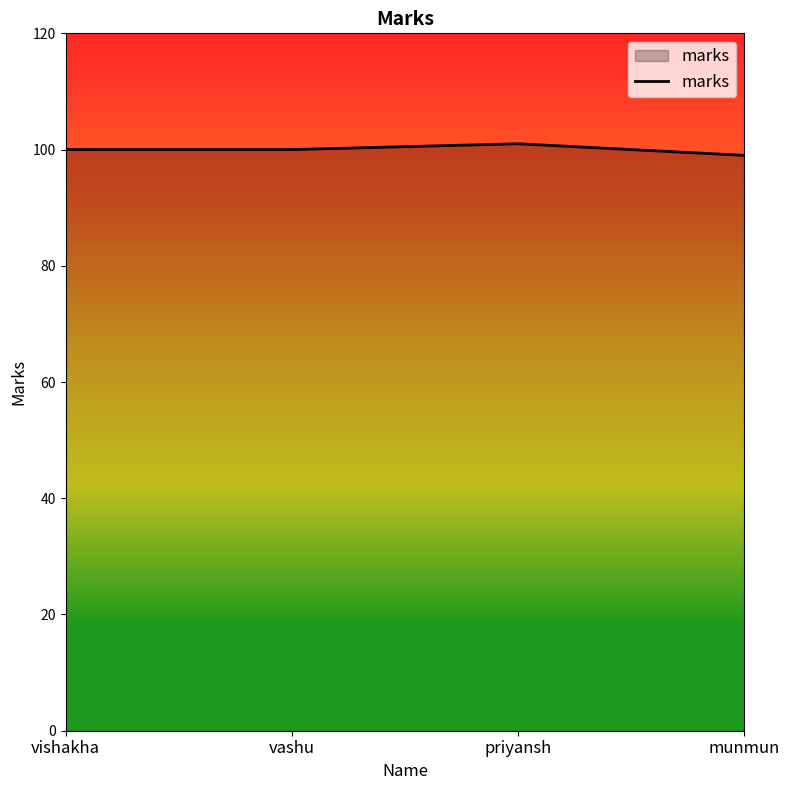

What value does the data have at vashu?

100